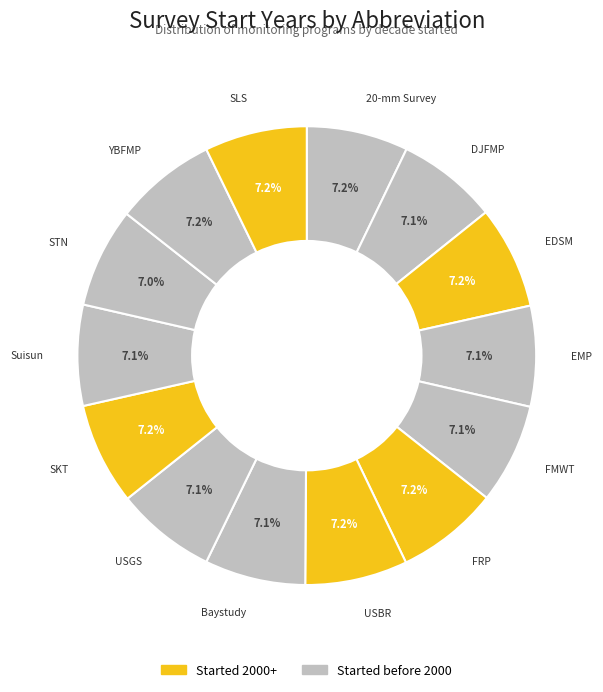

How many segments does this pie chart have?

14